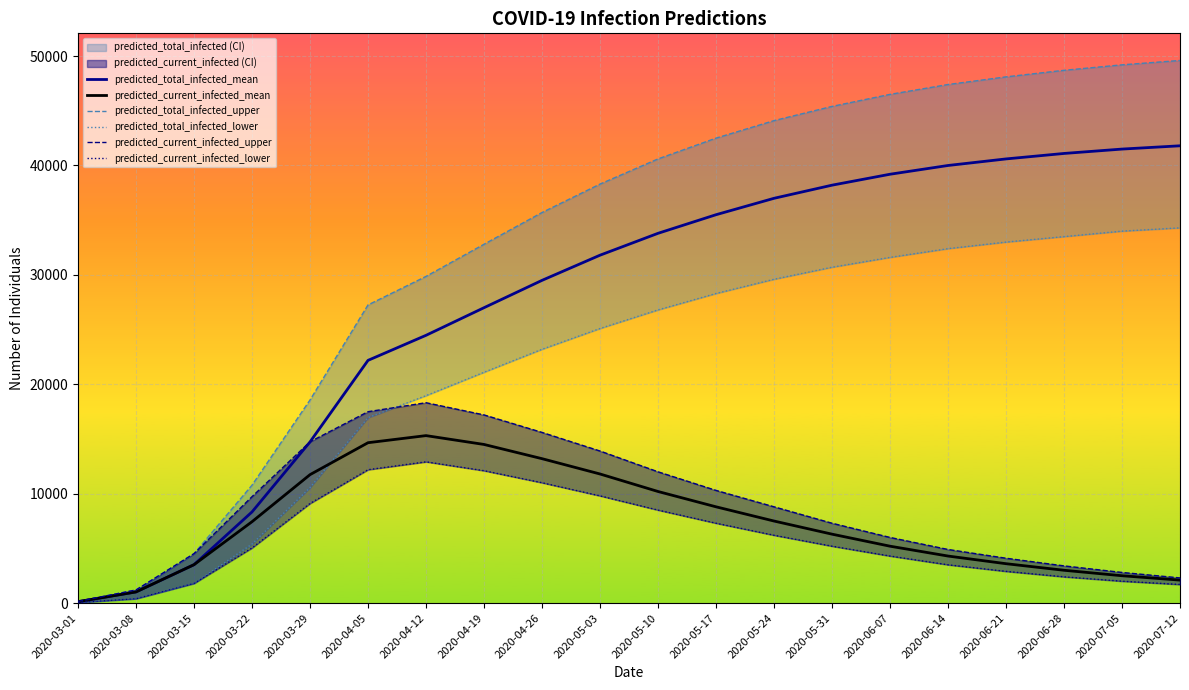

What position from the right is 2020-03-08?

19